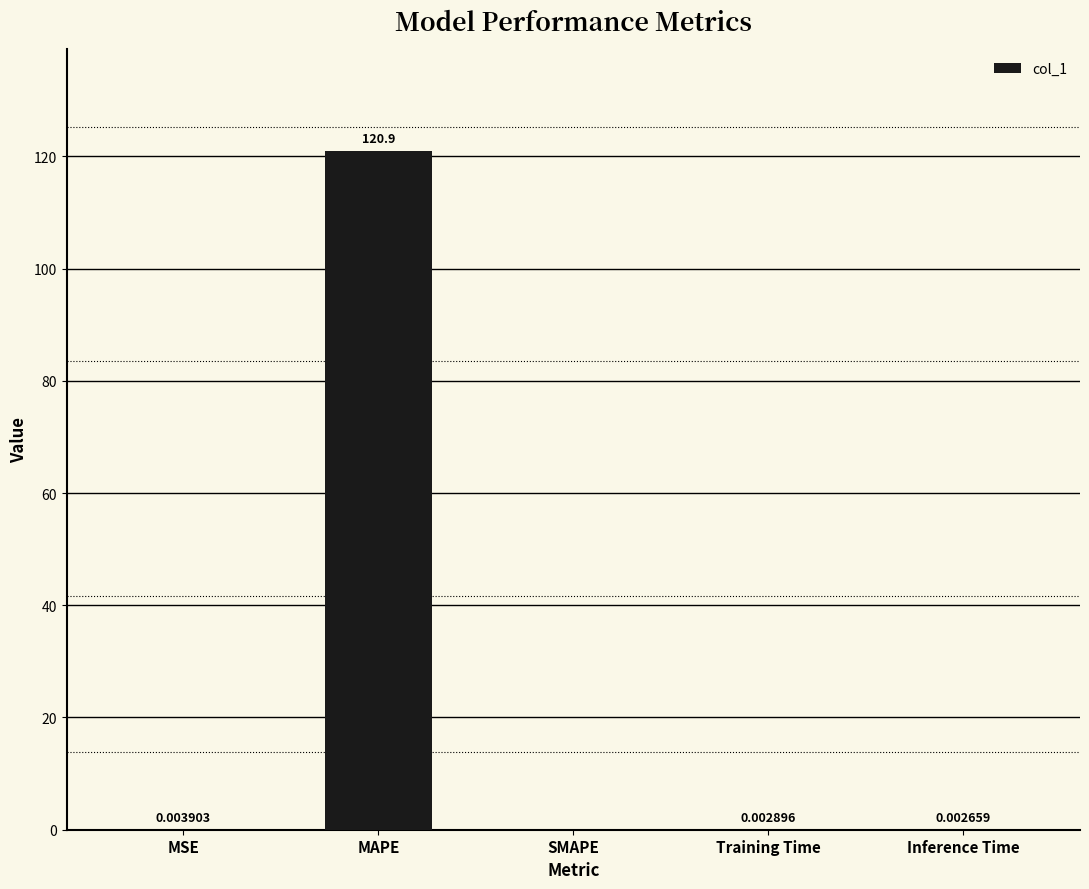

What is the sum of the values at SMAPE and MAPE?

120.9